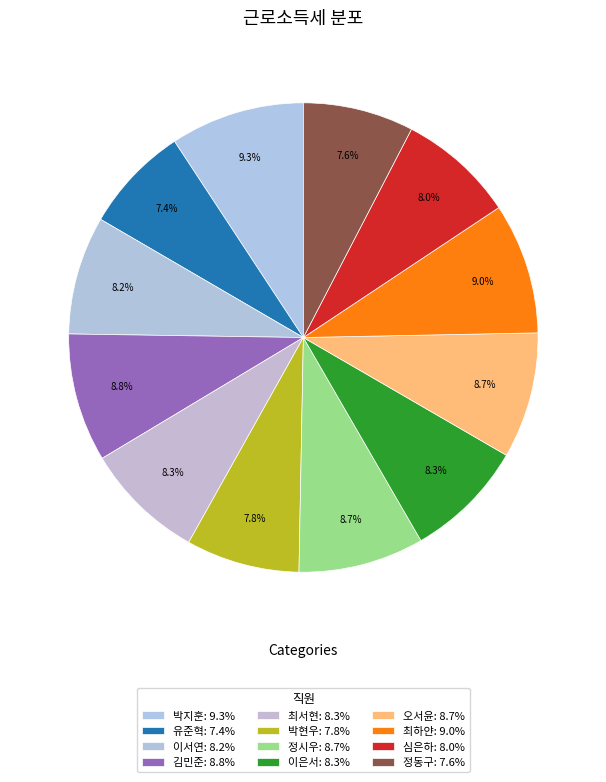

How many slices are in this pie chart?

12